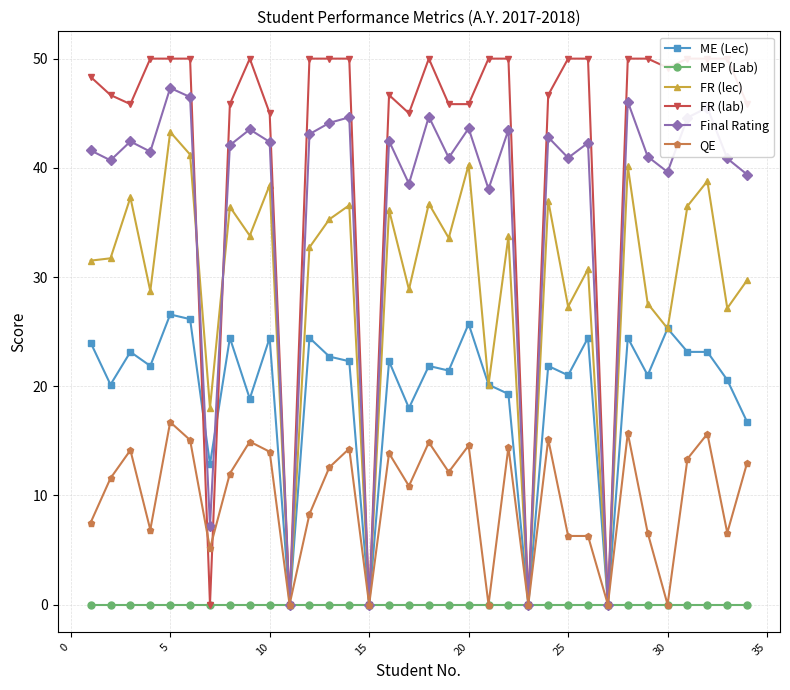

What are all the series names shown in the legend?

ME (Lec), MEP (Lab), FR (lec), FR (lab), Final Rating, QE